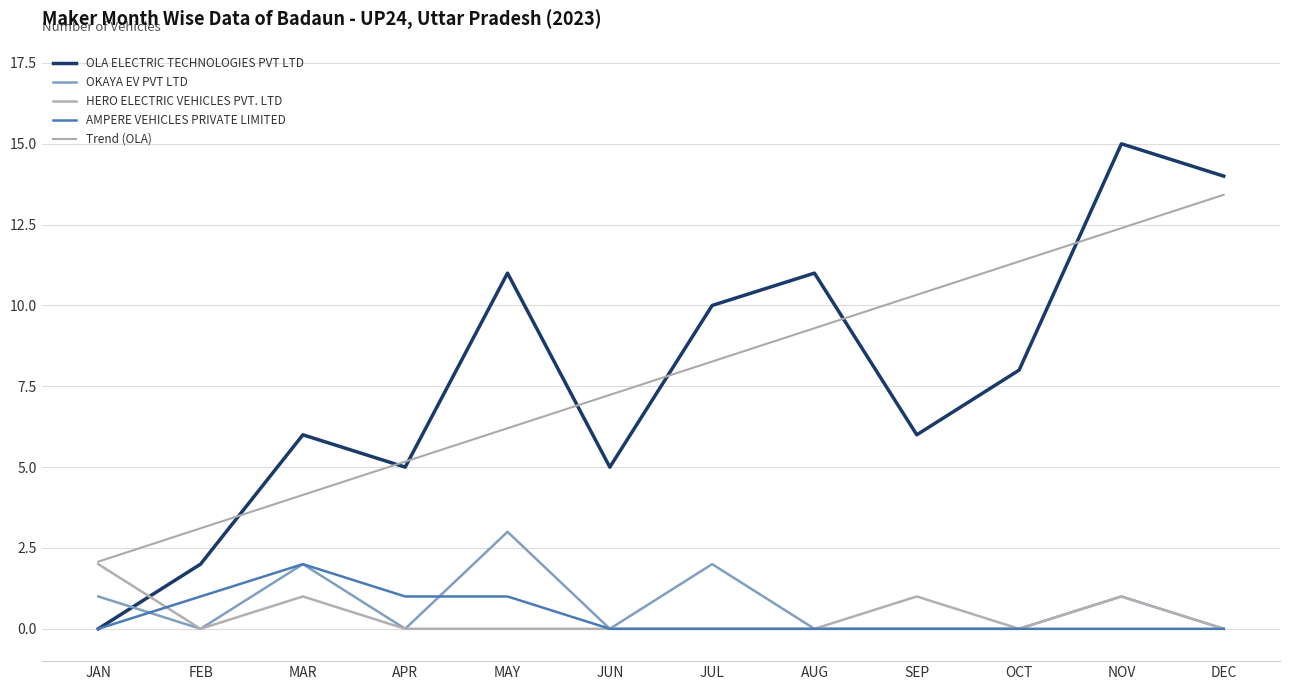

What is the value of the Trend (OLA) point at the 4th from the left?

5.2